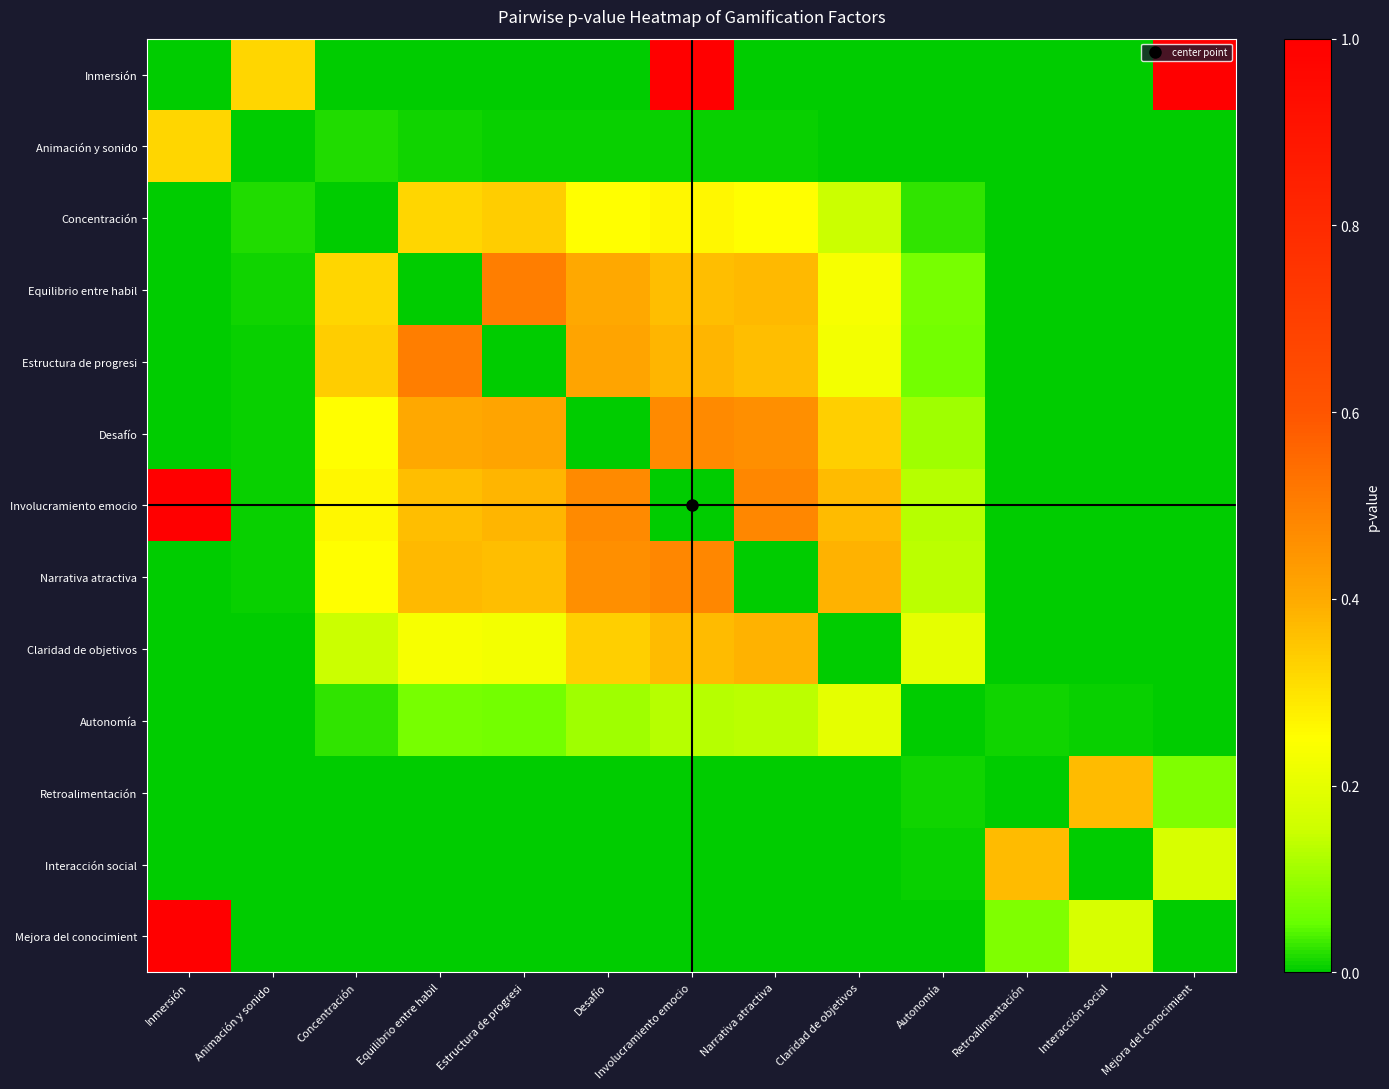

Reading left to right, list all the values displayed in this chart.

Inmersión: Inmersión=0.0	Animación y sonido=0.3	Concentración=0.0	Equilibrio entre habil=0.0	Estructura de progresi=0.0	Desafío=0.0	Involucramiento emocio=1.0	Narrativa atractiva=0.0	Claridad de objetivos=0.0	Autonomía=0.0	Retroalimentación=0.0	Interacción social=0.0	Mejora del conocimient=1.0
Animación y sonido: Inmersión=0.3	Animación y sonido=0.0	Concentración=0.0	Equilibrio entre habil=0.0	Estructura de progresi=0.0	Desafío=0.0	Involucramiento emocio=0.0	Narrativa atractiva=0.0	Claridad de objetivos=0.0	Autonomía=0.0	Retroalimentación=0.0	Interacción social=0.0	Mejora del conocimient=0.0
Concentración: Inmersión=0.0	Animación y sonido=0.0	Concentración=0.0	Equilibrio entre habil=0.3	Estructura de progresi=0.3	Desafío=0.3	Involucramiento emocio=0.3	Narrativa atractiva=0.3	Claridad de objetivos=0.1	Autonomía=0.0	Retroalimentación=0.0	Interacción social=0.0	Mejora del conocimient=0.0
Equilibrio entre habil: Inmersión=0.0	Animación y sonido=0.0	Concentración=0.3	Equilibrio entre habil=0.0	Estructura de progresi=0.5	Desafío=0.4	Involucramiento emocio=0.4	Narrativa atractiva=0.4	Claridad de objetivos=0.2	Autonomía=0.1	Retroalimentación=0.0	Interacción social=0.0	Mejora del conocimient=0.0
Estructura de progresi: Inmersión=0.0	Animación y sonido=0.0	Concentración=0.3	Equilibrio entre habil=0.5	Estructura de progresi=0.0	Desafío=0.4	Involucramiento emocio=0.4	Narrativa atractiva=0.4	Claridad de objetivos=0.2	Autonomía=0.1	Retroalimentación=0.0	Interacción social=0.0	Mejora del conocimient=0.0
Desafío: Inmersión=0.0	Animación y sonido=0.0	Concentración=0.3	Equilibrio entre habil=0.4	Estructura de progresi=0.4	Desafío=0.0	Involucramiento emocio=0.5	Narrativa atractiva=0.5	Claridad de objetivos=0.3	Autonomía=0.1	Retroalimentación=0.0	Interacción social=0.0	Mejora del conocimient=0.0
Involucramiento emocio: Inmersión=1.0	Animación y sonido=0.0	Concentración=0.3	Equilibrio entre habil=0.4	Estructura de progresi=0.4	Desafío=0.5	Involucramiento emocio=0.0	Narrativa atractiva=0.5	Claridad de objetivos=0.4	Autonomía=0.1	Retroalimentación=0.0	Interacción social=0.0	Mejora del conocimient=0.0
Narrativa atractiva: Inmersión=0.0	Animación y sonido=0.0	Concentración=0.3	Equilibrio entre habil=0.4	Estructura de progresi=0.4	Desafío=0.5	Involucramiento emocio=0.5	Narrativa atractiva=0.0	Claridad de objetivos=0.4	Autonomía=0.1	Retroalimentación=0.0	Interacción social=0.0	Mejora del conocimient=0.0
Claridad de objetivos: Inmersión=0.0	Animación y sonido=0.0	Concentración=0.1	Equilibrio entre habil=0.2	Estructura de progresi=0.2	Desafío=0.3	Involucramiento emocio=0.4	Narrativa atractiva=0.4	Claridad de objetivos=0.0	Autonomía=0.2	Retroalimentación=0.0	Interacción social=0.0	Mejora del conocimient=0.0
Autonomía: Inmersión=0.0	Animación y sonido=0.0	Concentración=0.0	Equilibrio entre habil=0.1	Estructura de progresi=0.1	Desafío=0.1	Involucramiento emocio=0.1	Narrativa atractiva=0.1	Claridad de objetivos=0.2	Autonomía=0.0	Retroalimentación=0.0	Interacción social=0.0	Mejora del conocimient=0.0
Retroalimentación: Inmersión=0.0	Animación y sonido=0.0	Concentración=0.0	Equilibrio entre habil=0.0	Estructura de progresi=0.0	Desafío=0.0	Involucramiento emocio=0.0	Narrativa atractiva=0.0	Claridad de objetivos=0.0	Autonomía=0.0	Retroalimentación=0.0	Interacción social=0.4	Mejora del conocimient=0.1
Interacción social: Inmersión=0.0	Animación y sonido=0.0	Concentración=0.0	Equilibrio entre habil=0.0	Estructura de progresi=0.0	Desafío=0.0	Involucramiento emocio=0.0	Narrativa atractiva=0.0	Claridad de objetivos=0.0	Autonomía=0.0	Retroalimentación=0.4	Interacción social=0.0	Mejora del conocimient=0.2
Mejora del conocimient: Inmersión=1.0	Animación y sonido=0.0	Concentración=0.0	Equilibrio entre habil=0.0	Estructura de progresi=0.0	Desafío=0.0	Involucramiento emocio=0.0	Narrativa atractiva=0.0	Claridad de objetivos=0.0	Autonomía=0.0	Retroalimentación=0.1	Interacción social=0.2	Mejora del conocimient=0.0